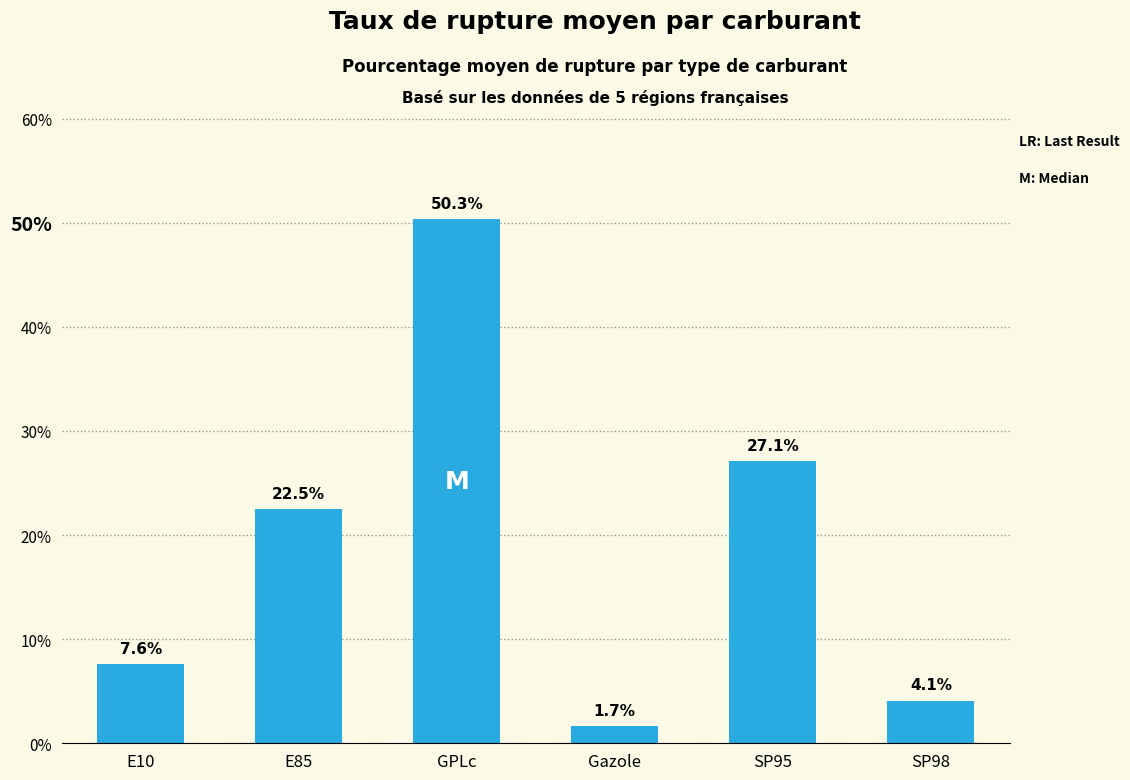

Reading left to right, extract all data points from this chart.

E10=7.6	E85=22.5	GPLc=50.3	Gazole=1.7	SP95=27.1	SP98=4.1